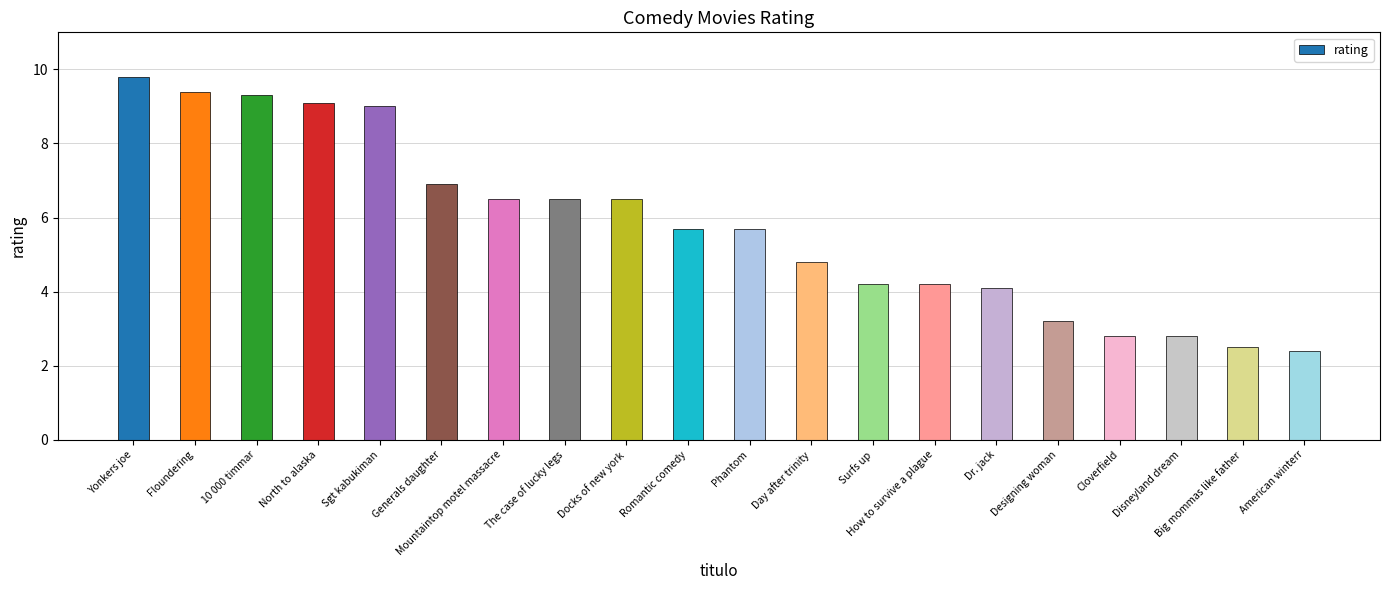

Where does the data first go above 5?

Yonkers joe